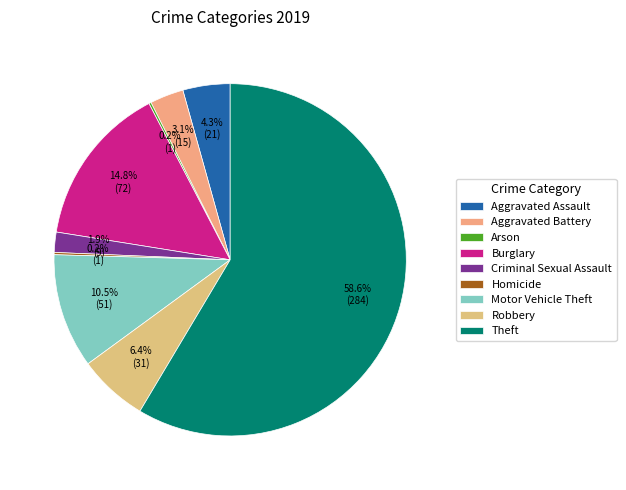

Which category accounts for the majority?

Theft